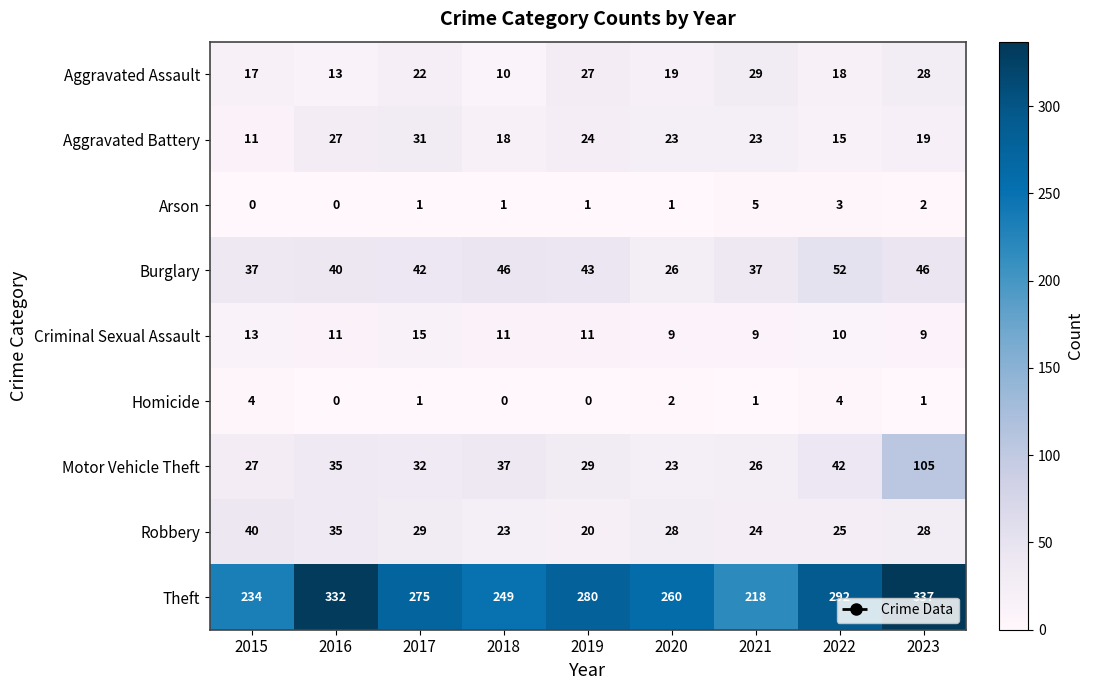

How many distinct data groups are displayed?

9